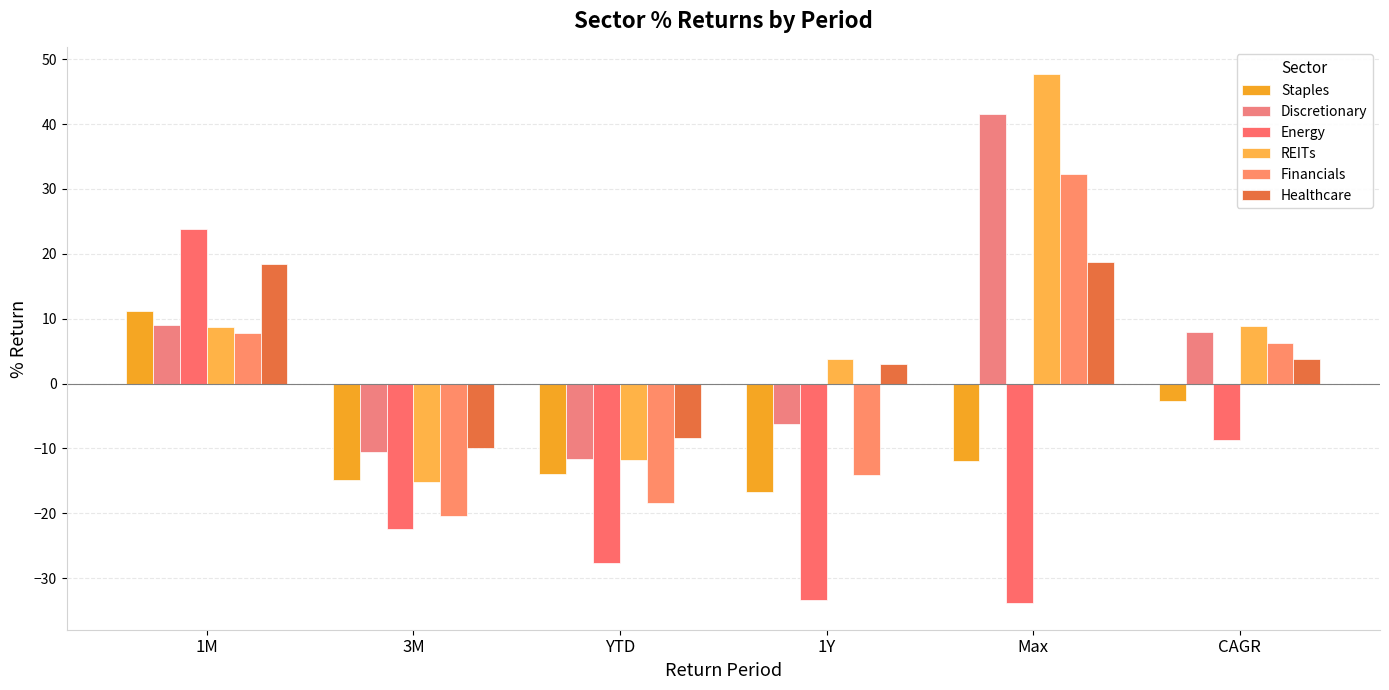

What is the average value of the Discretionary series?

5.0